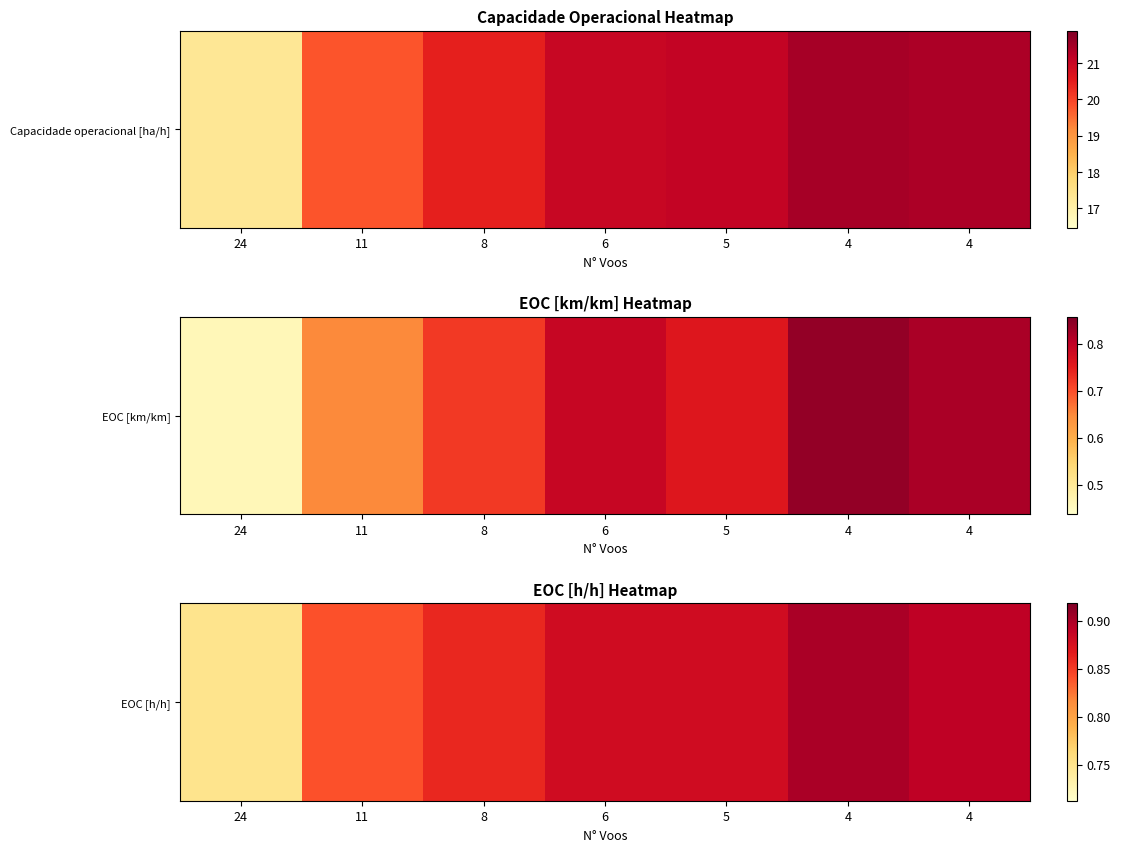

The chart shows a value of 0.9 at 8. True or false?

True